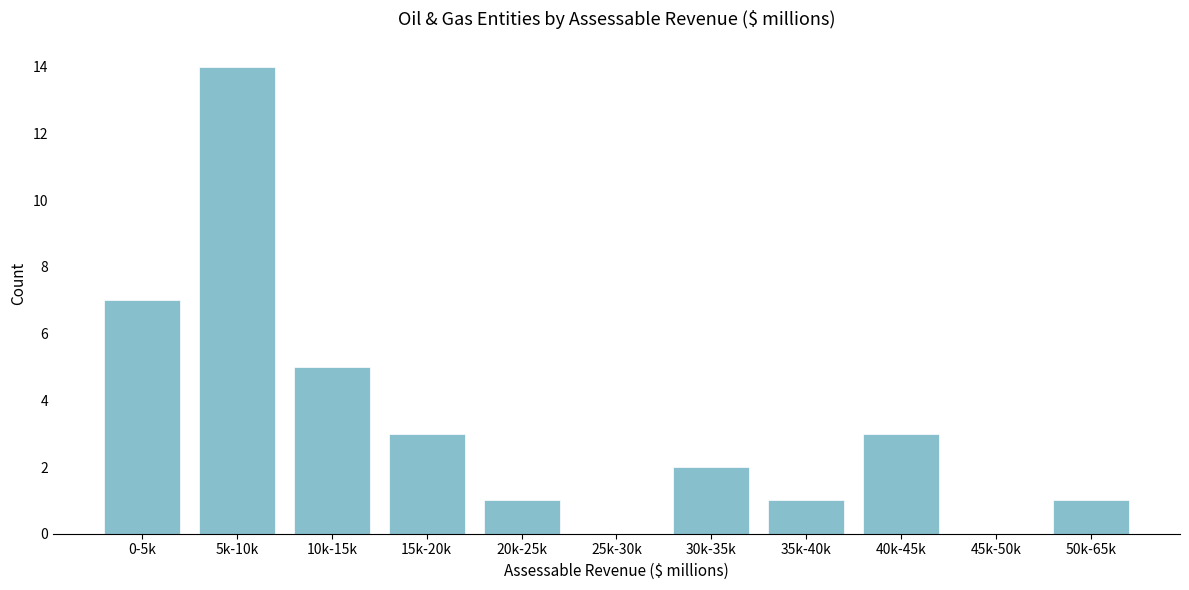

Reading right to left, extract all data points from this chart.

50k-65k=1	45k-50k=0	40k-45k=3	35k-40k=1	30k-35k=2	25k-30k=0	20k-25k=1	15k-20k=3	10k-15k=5	5k-10k=14	0-5k=7